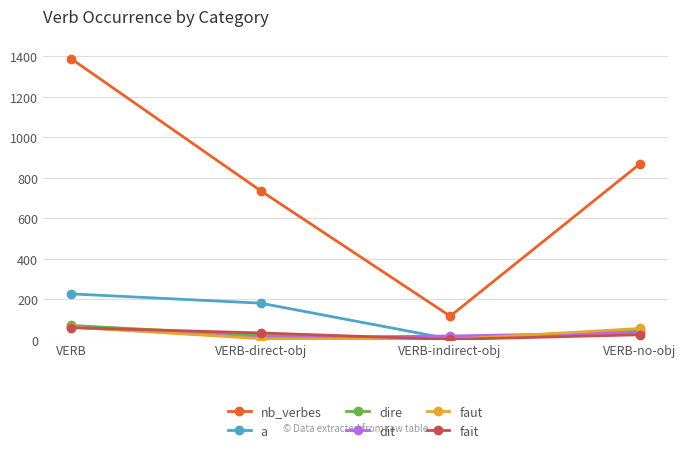

How many times do dire and dit cross each other?

2